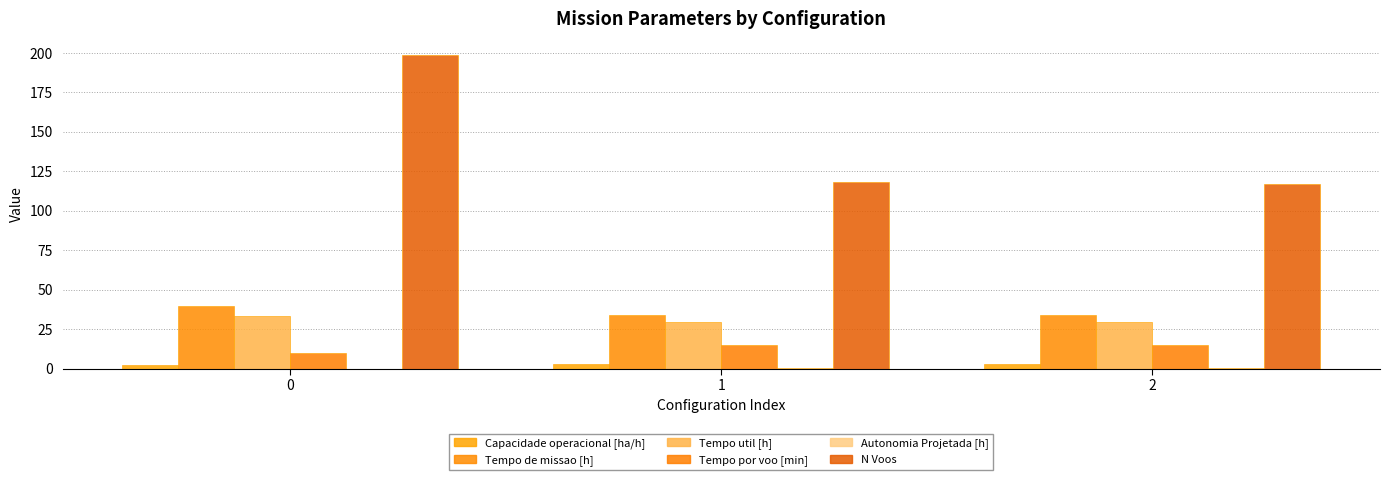

What is the sum of the Tempo util [h] values at 0 and 2?

63.0